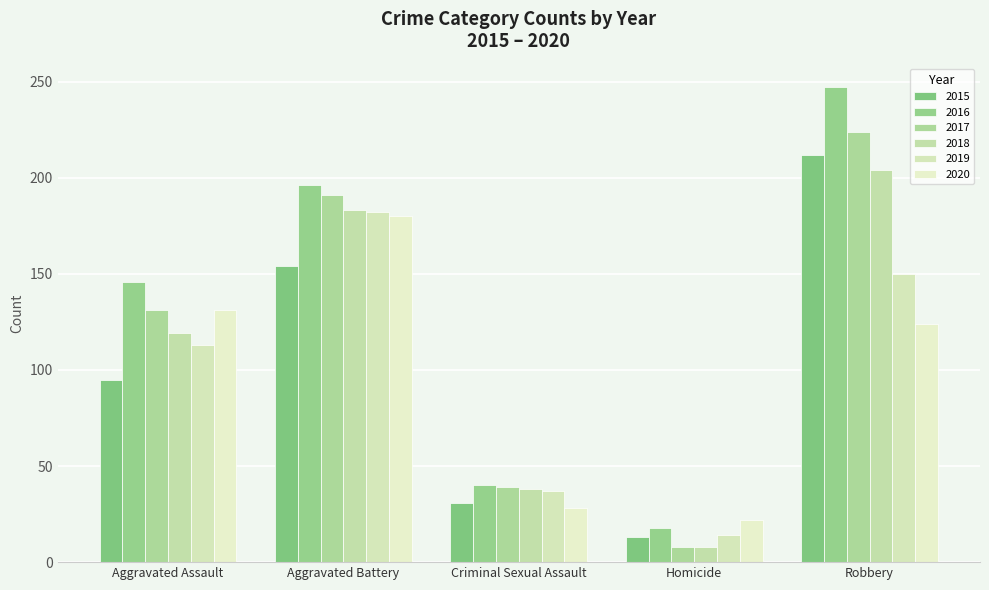

Are the bars horizontal?

No